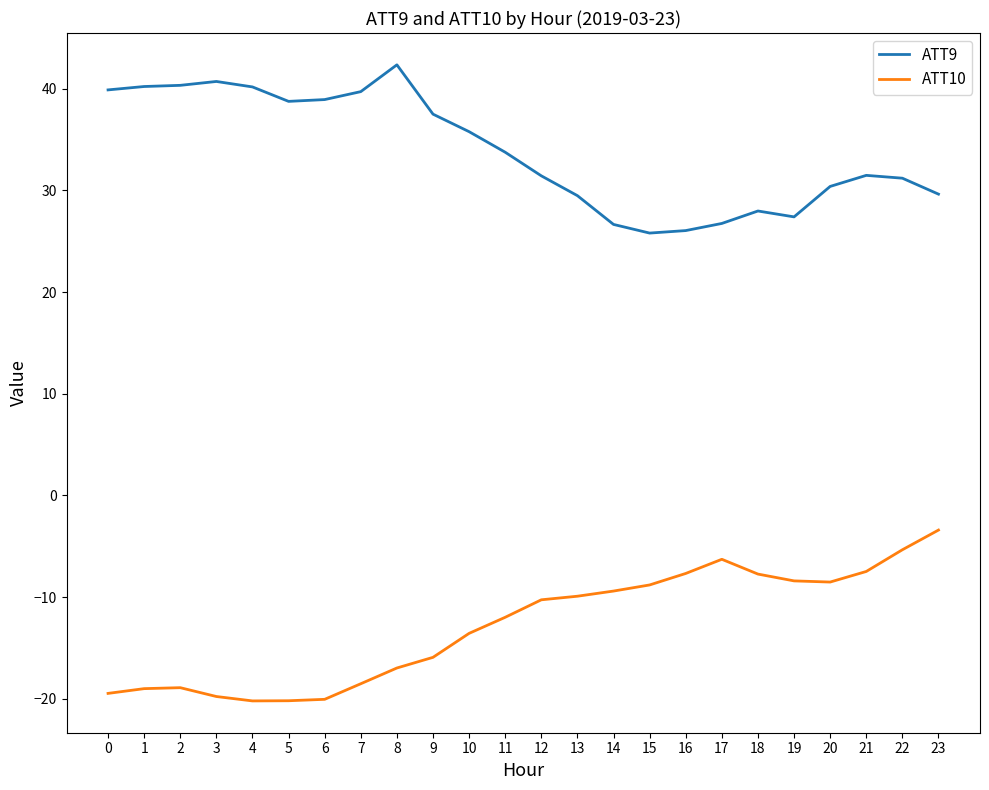

What is the difference between the maximum and minimum values in the ATT9 series?

16.5